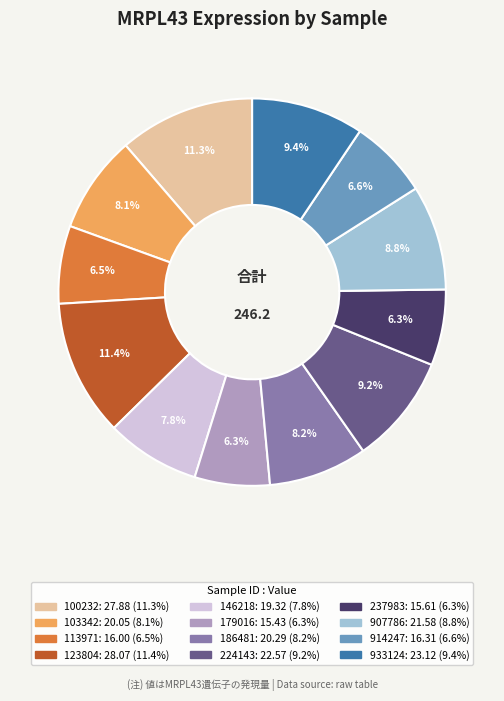

What percentage is NOT represented by 914247?

93.4%